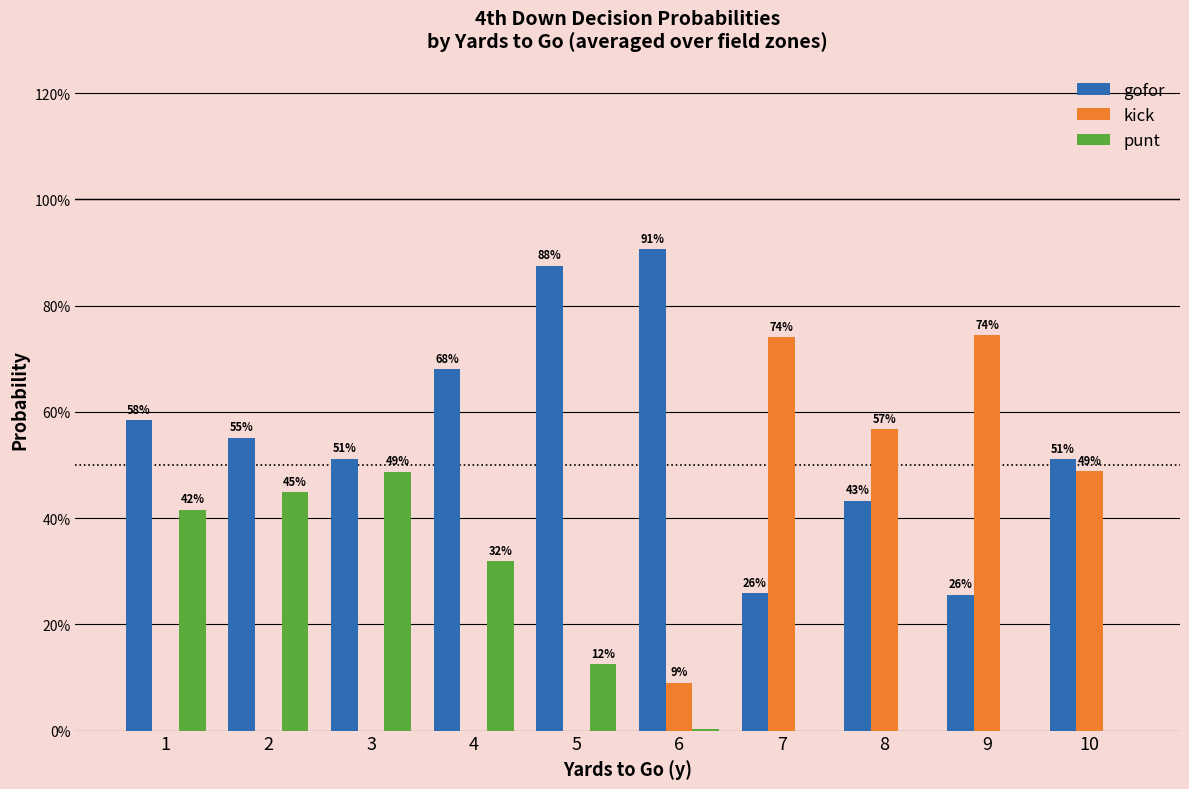

List the labels in order of kick value, smallest first.

1, 2, 3, 4, 5, 6, 10, 8, 7, 9